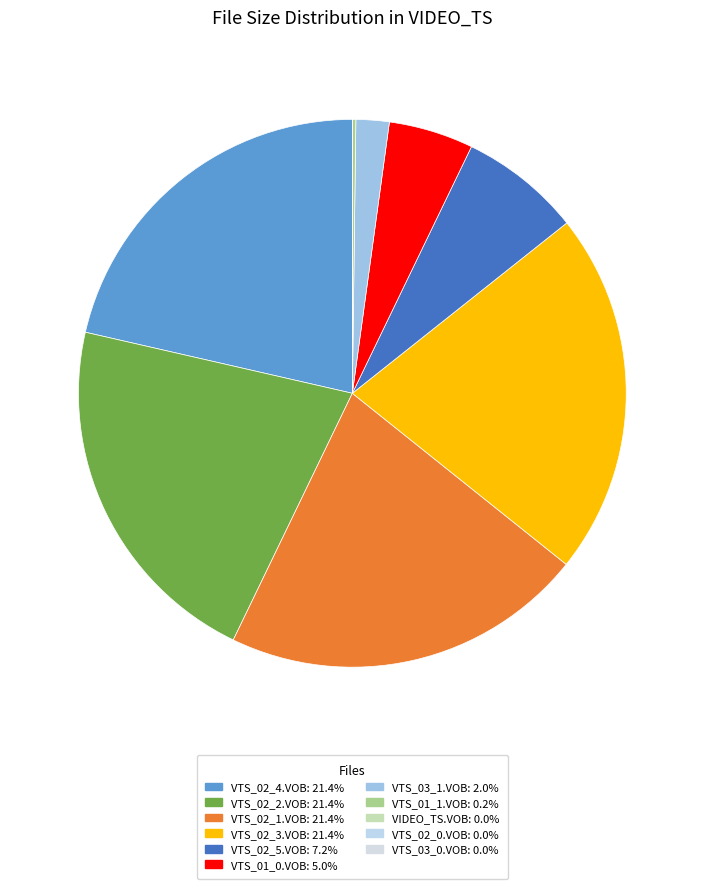

How many segments does this pie chart have?

11